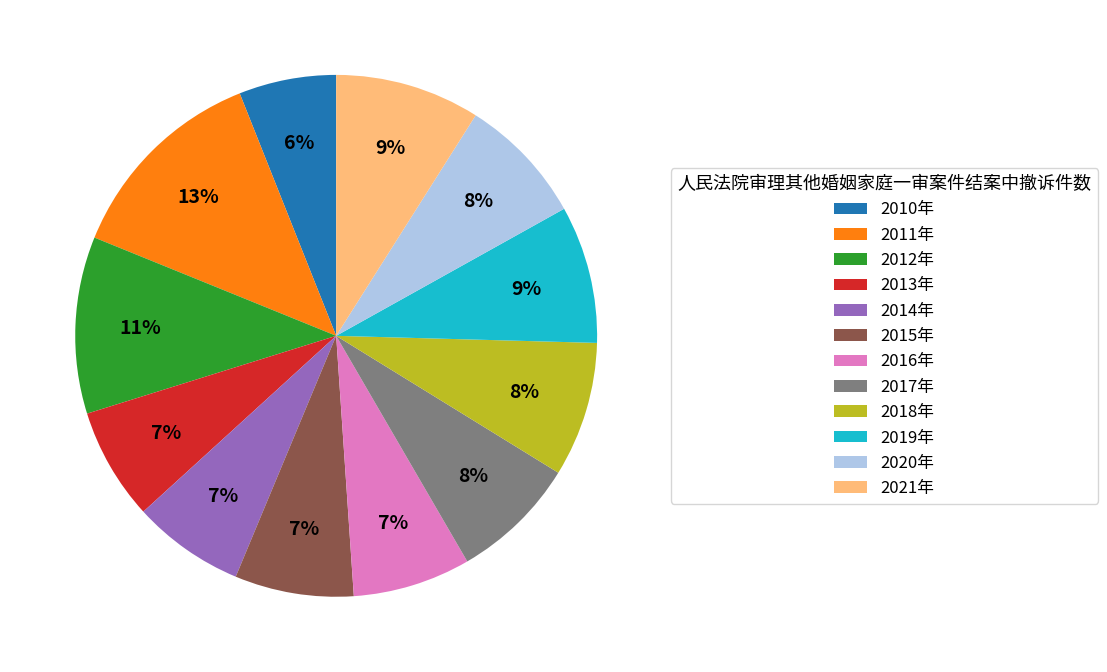

Is there a majority slice in this chart?

No